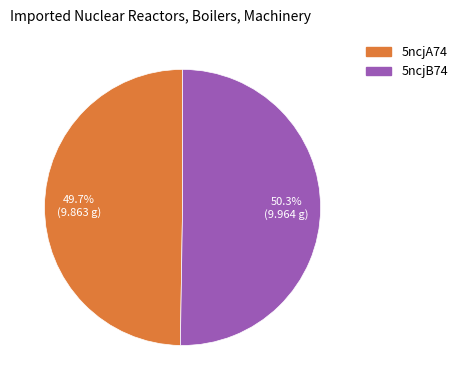

Is it true that 5ncjA74 is 37% of the pie?

False